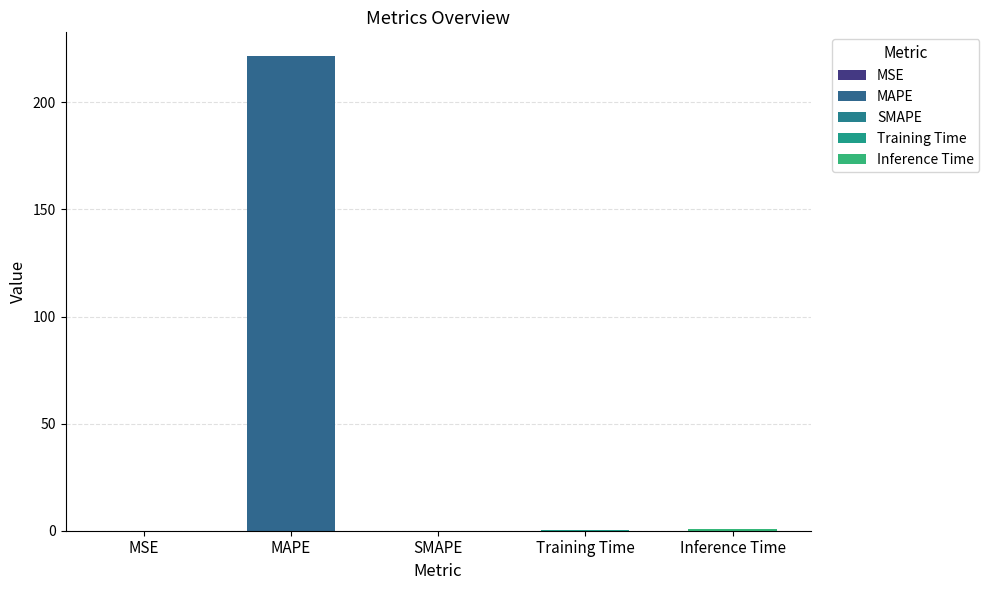

Rank the categories by value from lowest to highest.

SMAPE, MSE, Training Time, Inference Time, MAPE